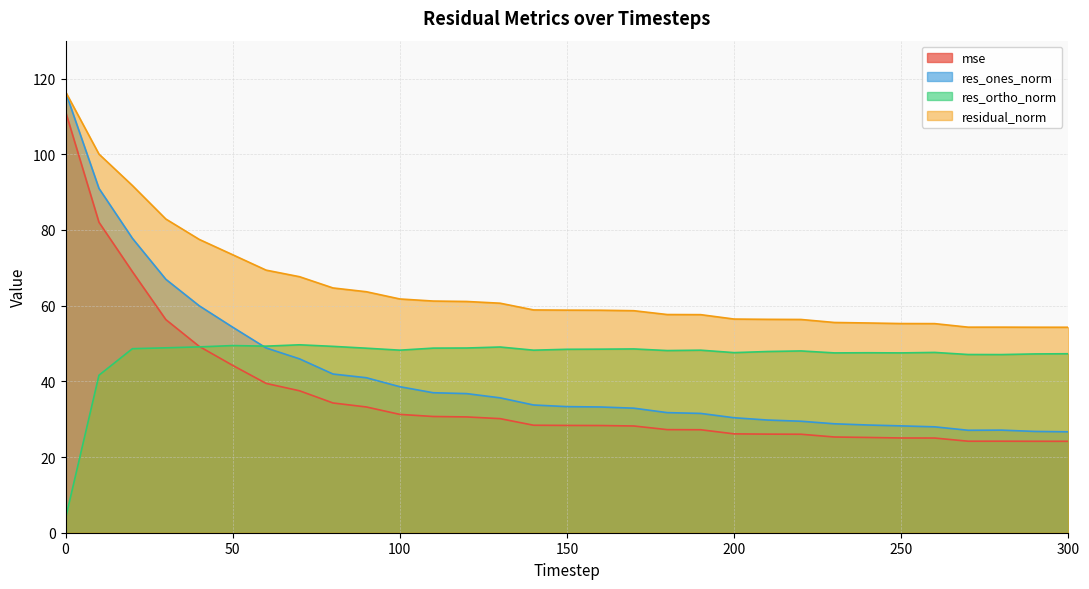

At how many categories does at least one series exceed 70?

6